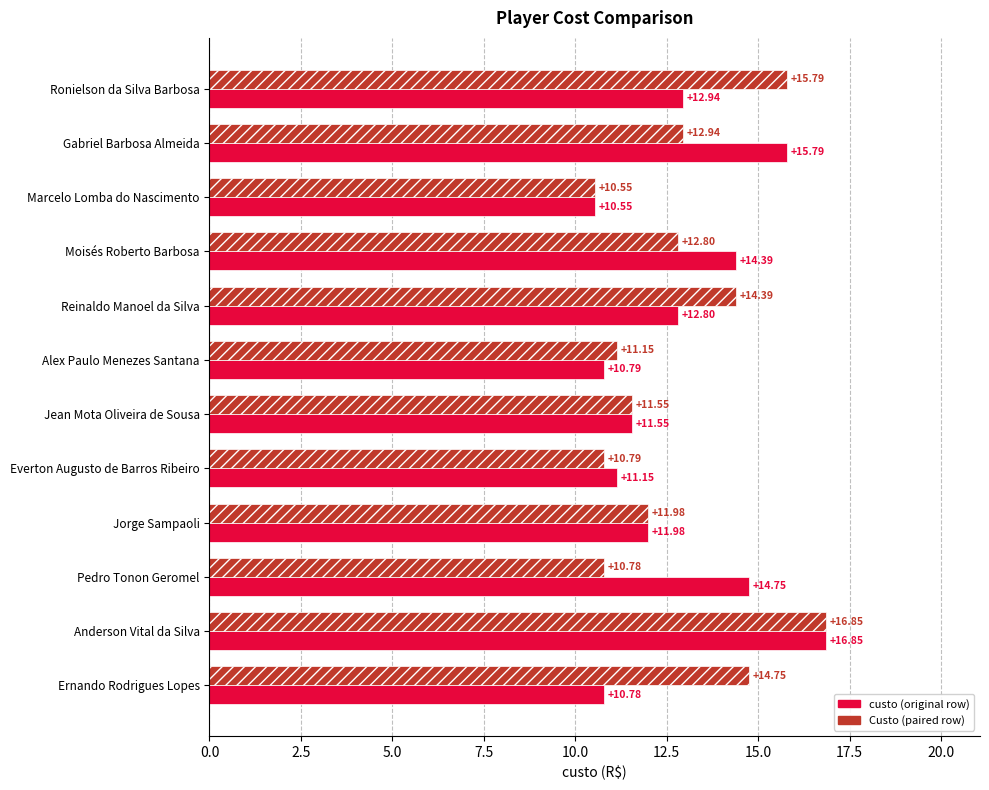

At which category is the sum across all series the highest?

Anderson Vital da Silva